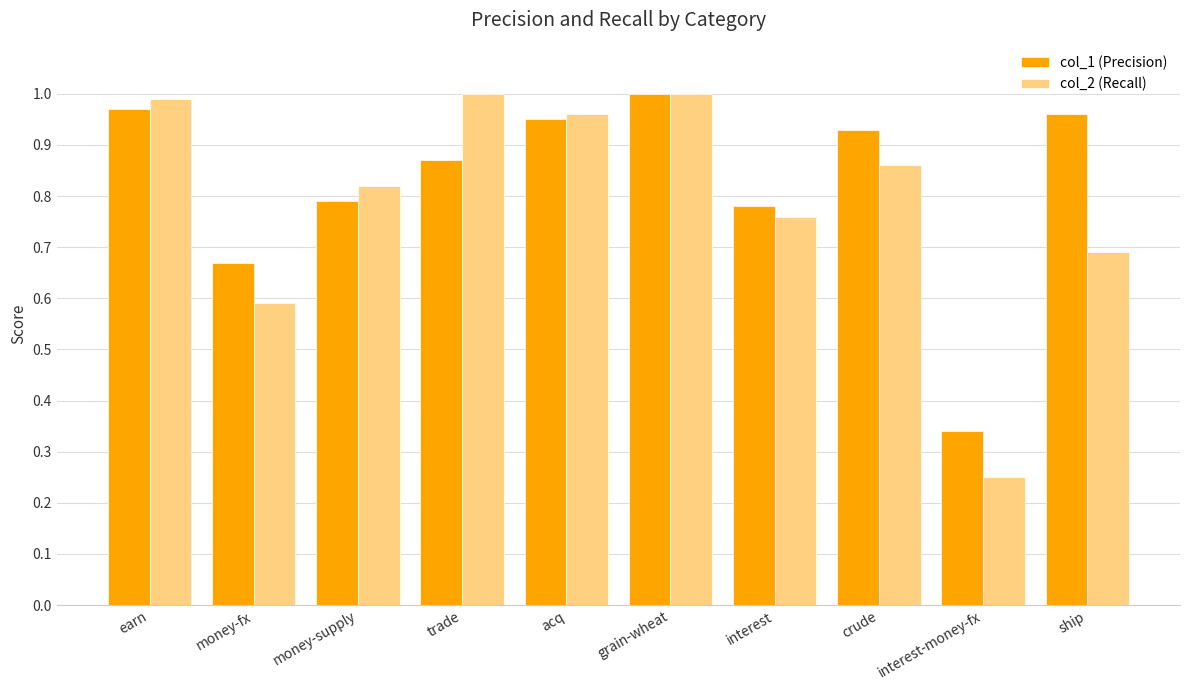

How many bars are there in total?

20